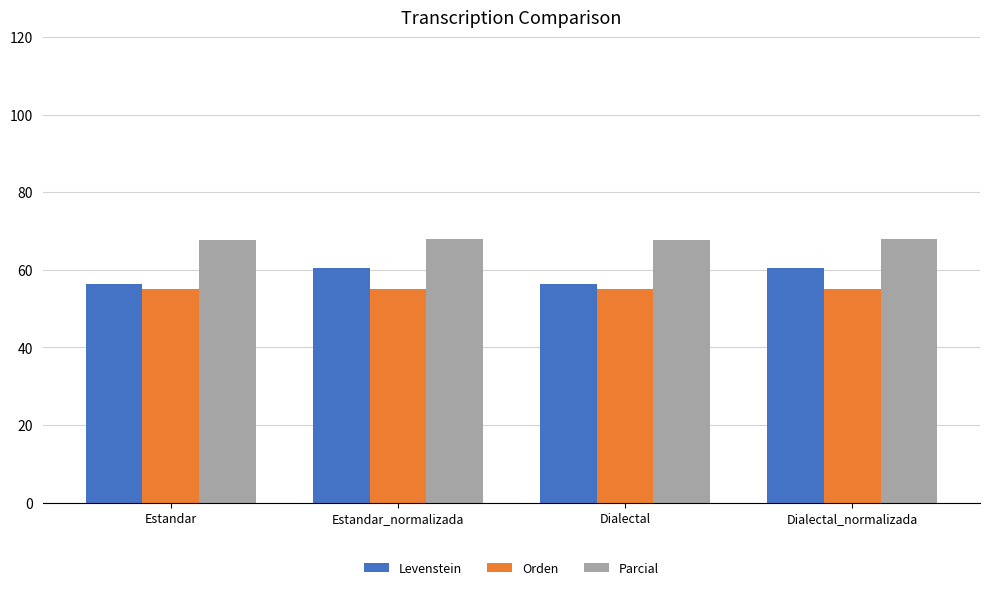

Which series has the widest spread of values?

Levenstein